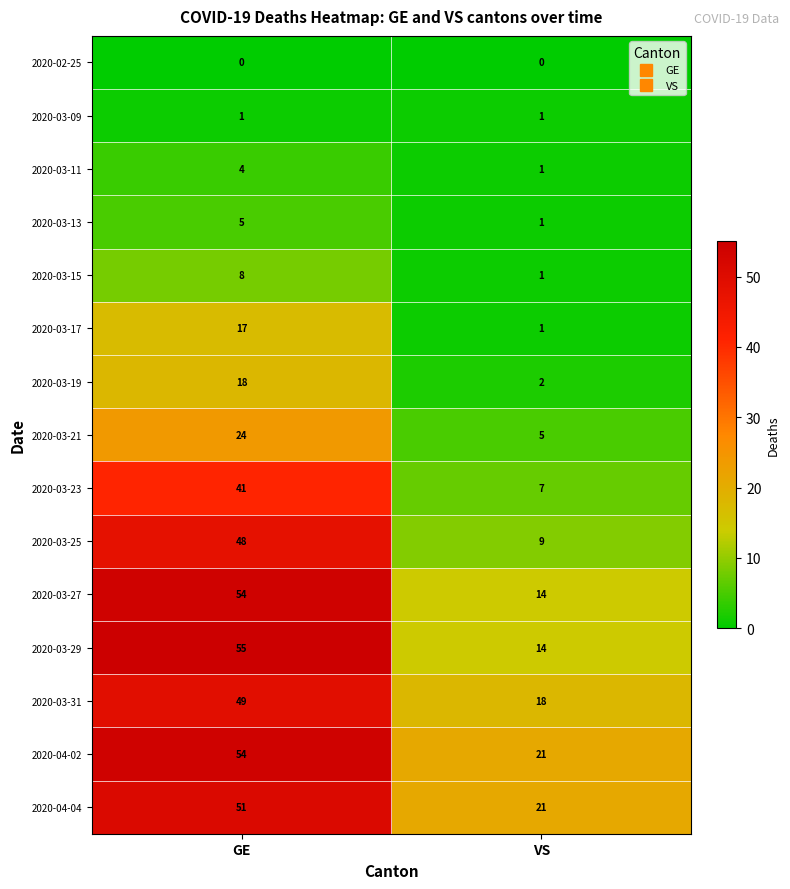

Reading right to left, list all the values displayed in this chart.

2020-02-25: VS=0	GE=0
2020-03-09: VS=1	GE=1
2020-03-11: VS=1	GE=4
2020-03-13: VS=1	GE=5
2020-03-15: VS=1	GE=8
2020-03-17: VS=1	GE=17
2020-03-19: VS=2	GE=18
2020-03-21: VS=5	GE=24
2020-03-23: VS=7	GE=41
2020-03-25: VS=9	GE=48
2020-03-27: VS=14	GE=54
2020-03-29: VS=14	GE=55
2020-03-31: VS=18	GE=49
2020-04-02: VS=21	GE=54
2020-04-04: VS=21	GE=51